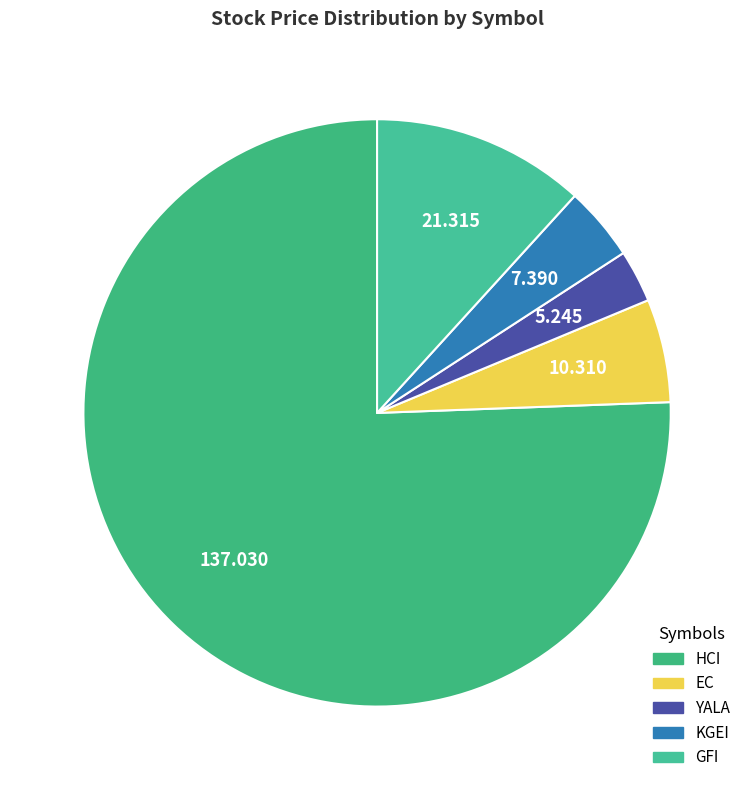

To the nearest percent, what portion does HCI represent?

76%